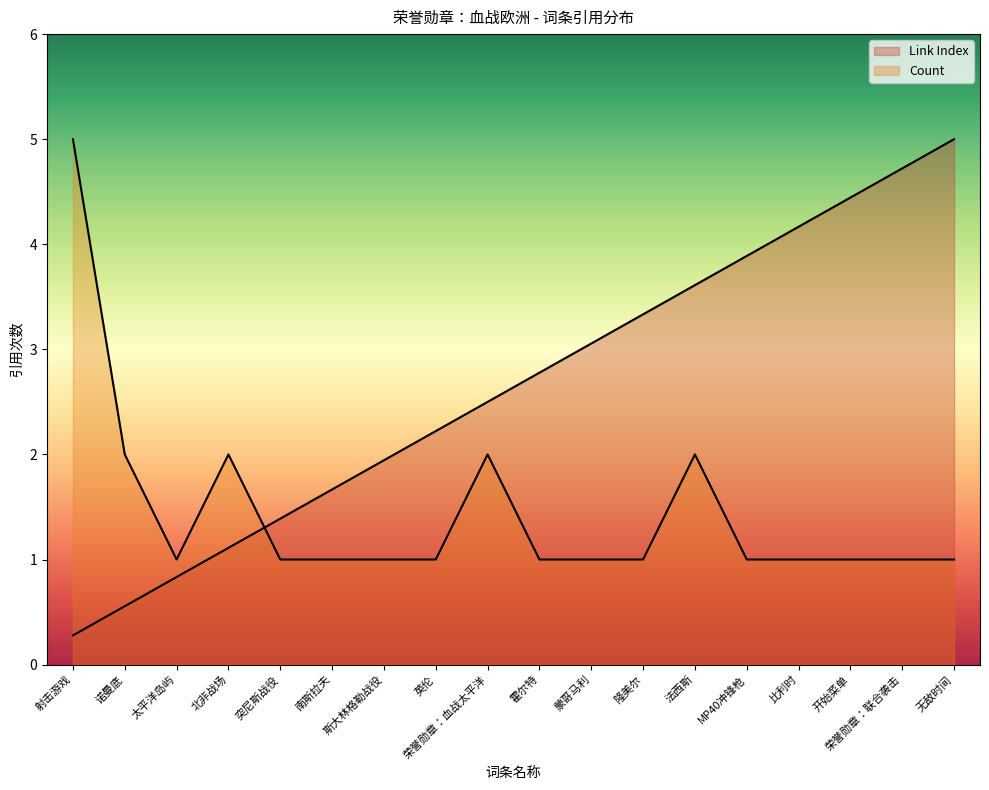

Reading left to right, transcribe all the data shown in this chart.

Link Index: 0.3	0.6	0.8	1.1	1.4	1.7	1.9	2.2	2.5	2.8	3.1	3.3	3.6	3.9	4.2	4.4	4.7	5.0
Count: 5.0	2.0	1.0	2.0	1.0	1.0	1.0	1.0	2.0	1.0	1.0	1.0	2.0	1.0	1.0	1.0	1.0	1.0